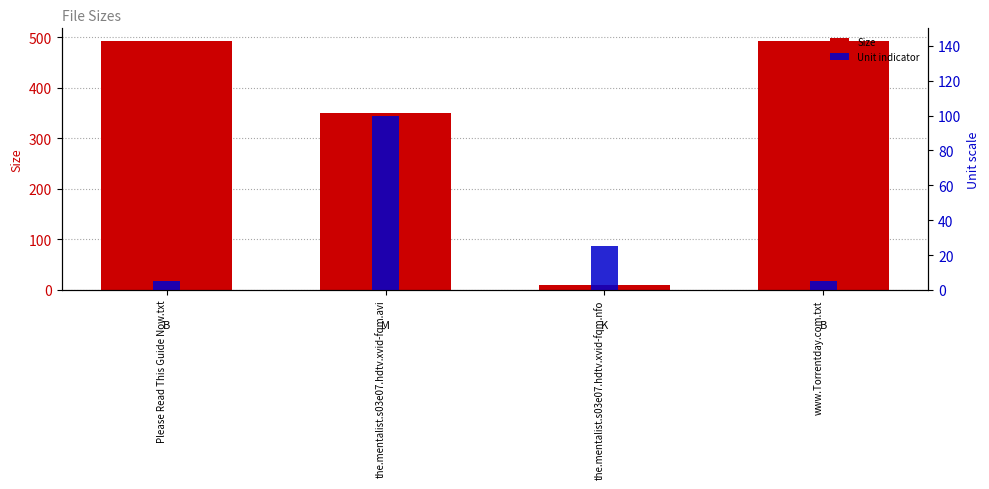

Are the bars horizontal?

No